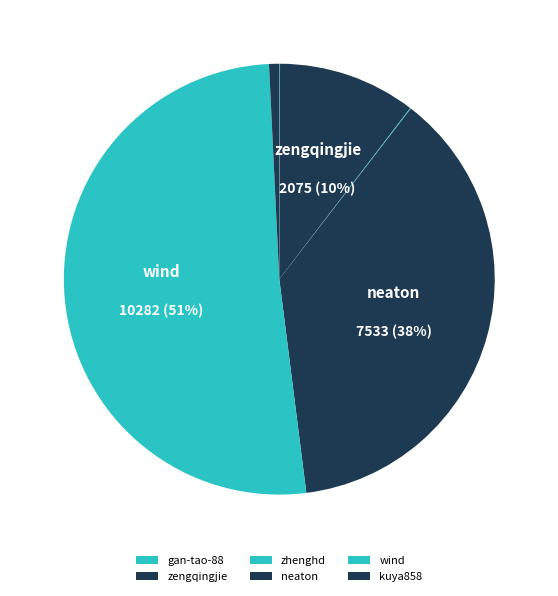

Rank the categories by value from highest to lowest.

wind, neaton, zengqingjie, kuya858, zhenghd, gan-tao-88